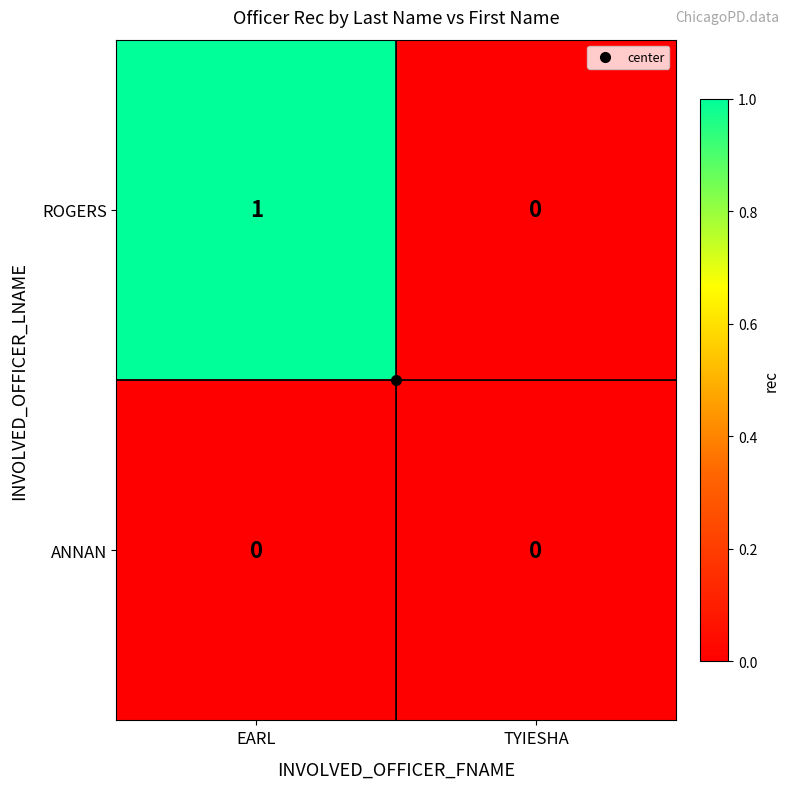

Which series has the widest spread of values?

ROGERS